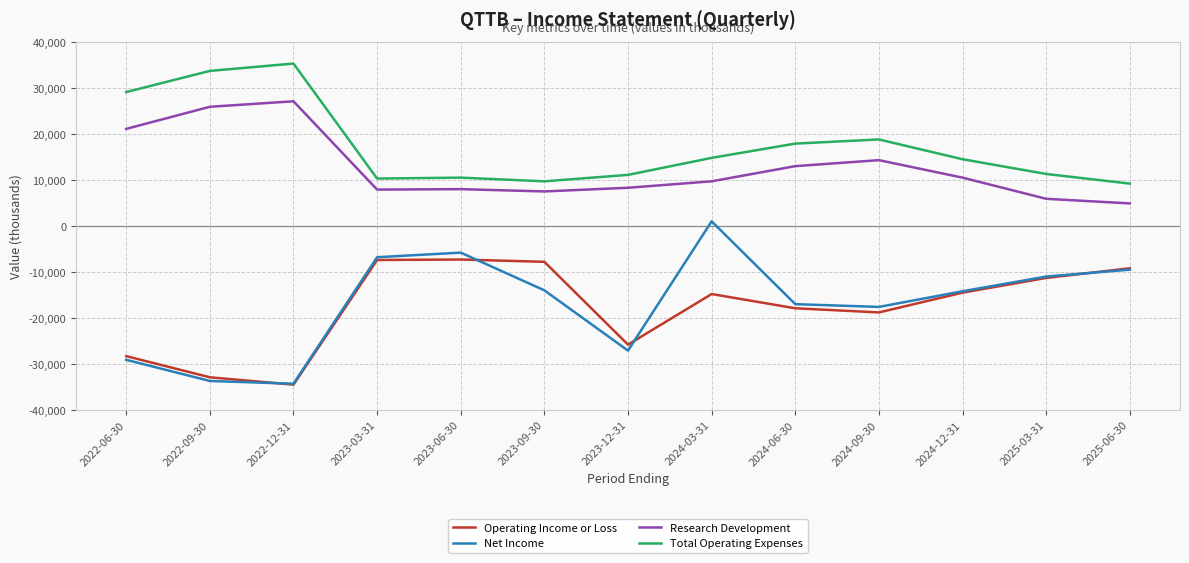

What is the spread (max minus min) of values at 2022-09-30?

67400